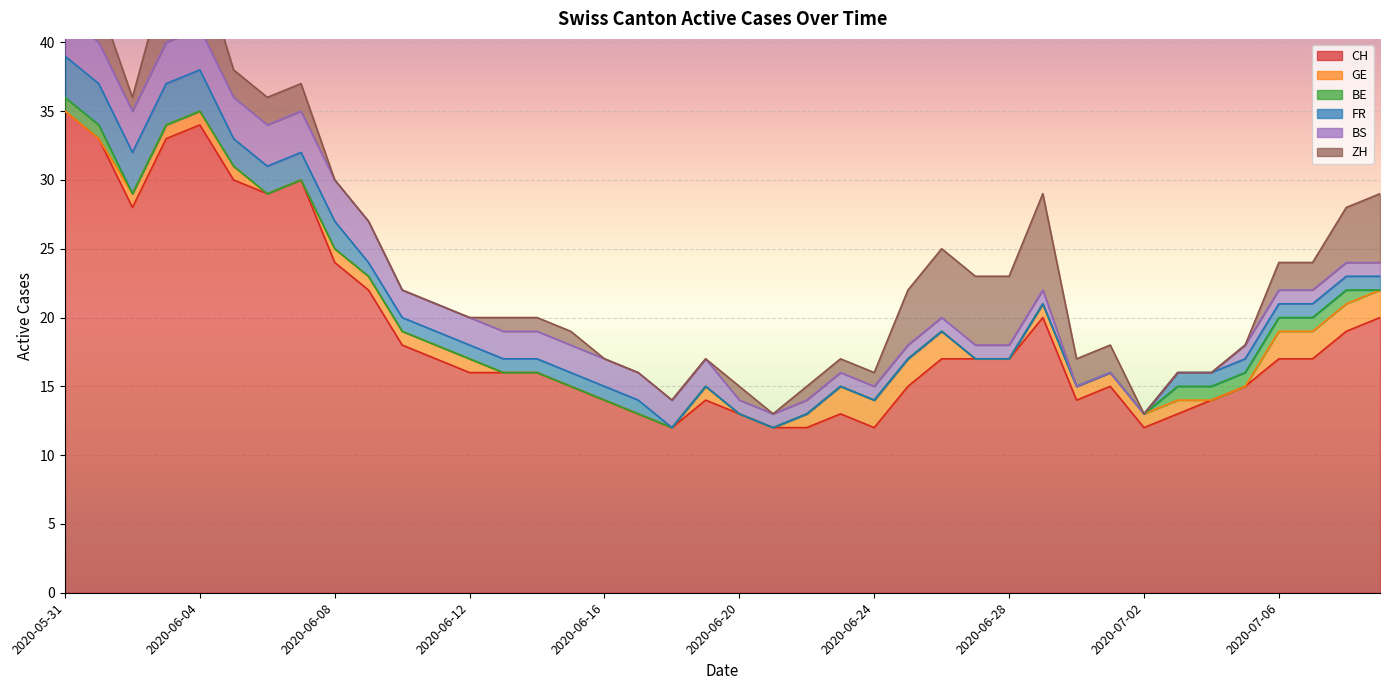

Reading left to right, list all the values displayed in this chart.

CH: 35	33	28	33	34	30	29	30	24	22	18	17	16	16	16	15	14	13	12	14	13	12	12	13	12	15	17	17	17	20	14	15	12	13	14	15	17	17	19	20
GE: 0	0	1	1	1	1	0	0	1	1	1	1	1	0	0	0	0	0	0	1	0	0	1	2	2	2	2	0	0	1	1	1	1	1	0	0	2	2	2	2
BE: 1	1	0	0	0	0	0	0	0	0	0	0	0	0	0	0	0	0	0	0	0	0	0	0	0	0	0	0	0	0	0	0	0	1	1	1	1	1	1	0
FR: 3	3	3	3	3	2	2	2	2	1	1	1	1	1	1	1	1	1	0	0	0	0	0	0	0	0	0	0	0	0	0	0	0	1	1	1	1	1	1	1
BS: 3	3	3	3	3	3	3	3	3	3	2	2	2	2	2	2	2	2	2	2	1	1	1	1	1	1	1	1	1	1	0	0	0	0	0	1	1	1	1	1
ZH: 3	3	1	5	5	2	2	2	0	0	0	0	0	1	1	1	0	0	0	0	1	0	1	1	1	4	5	5	5	7	2	2	0	0	0	0	2	2	4	5